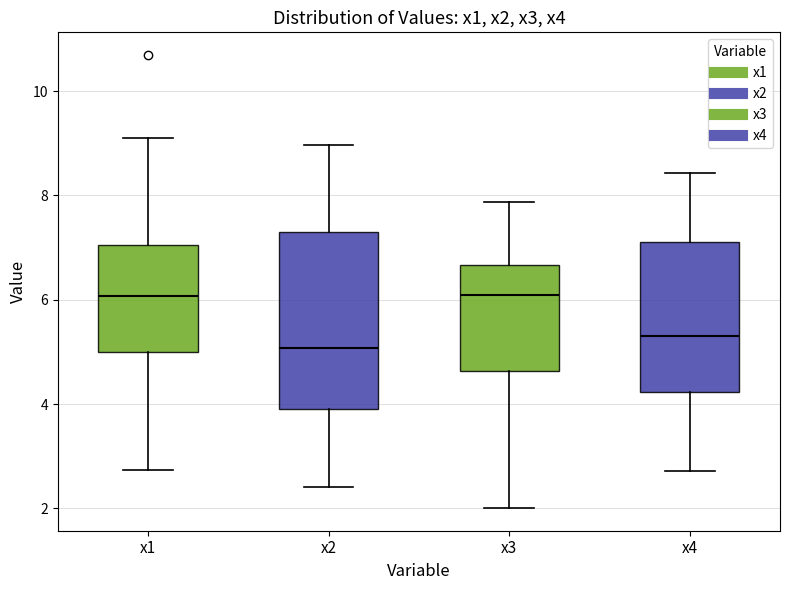

Comparing the boxes themselves (not the whiskers), which one is the tallest?

x2